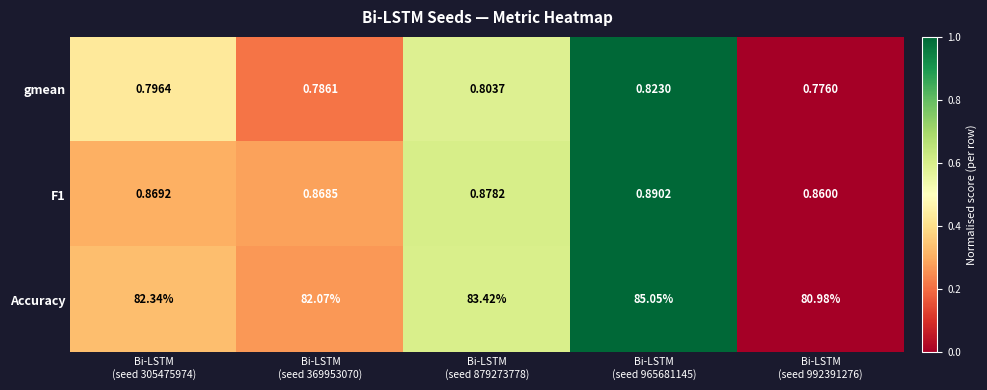

At which category is the sum across all series the highest?

Bi-LSTM
(seed 965681145)